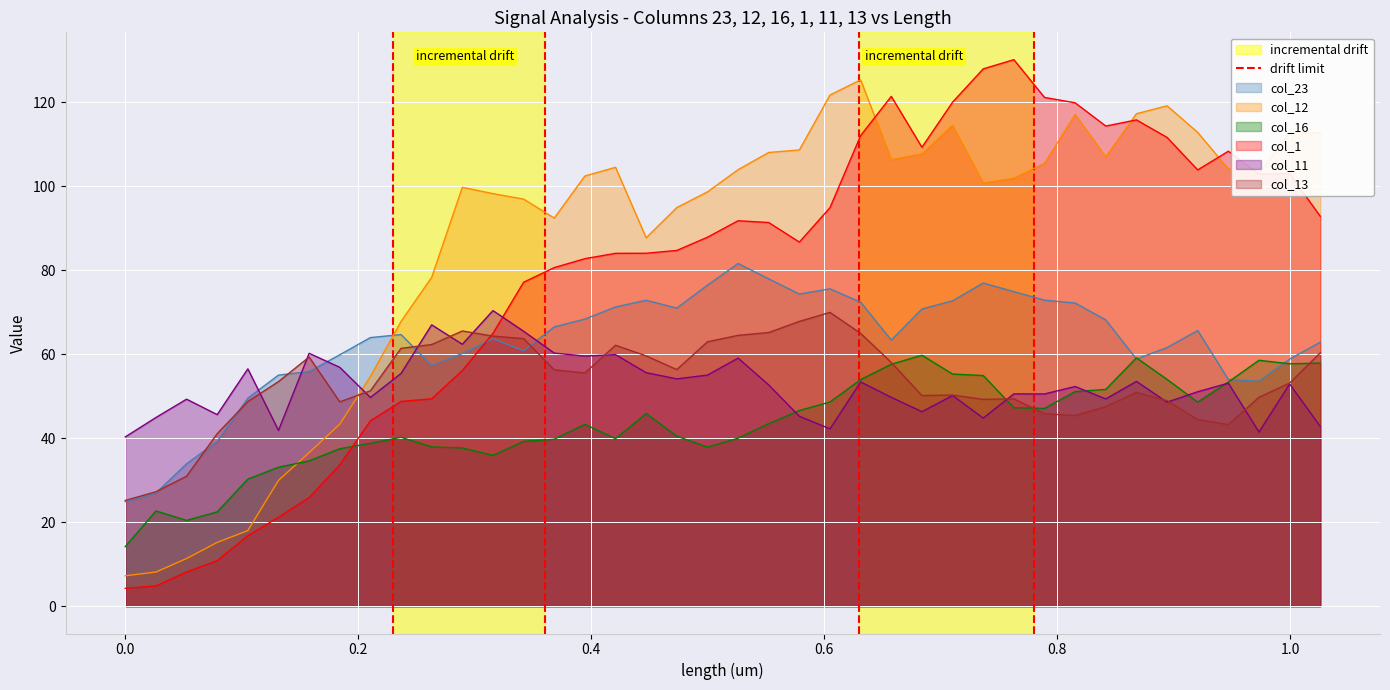

After their last crossing, which series has the higher values: col_11 or col_13?

col_13